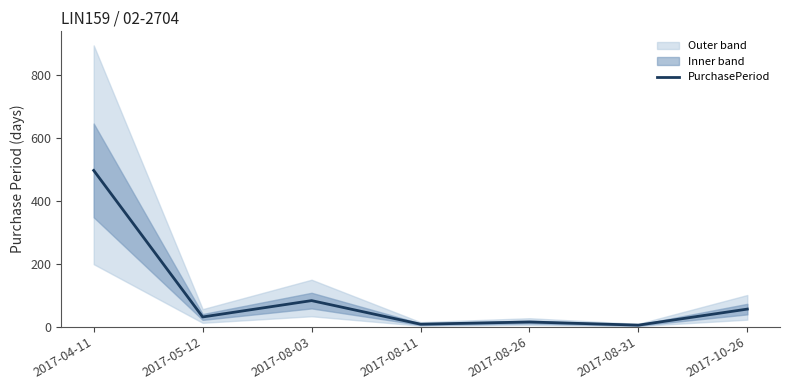

At which label is the value closest to 251?

2017-08-03